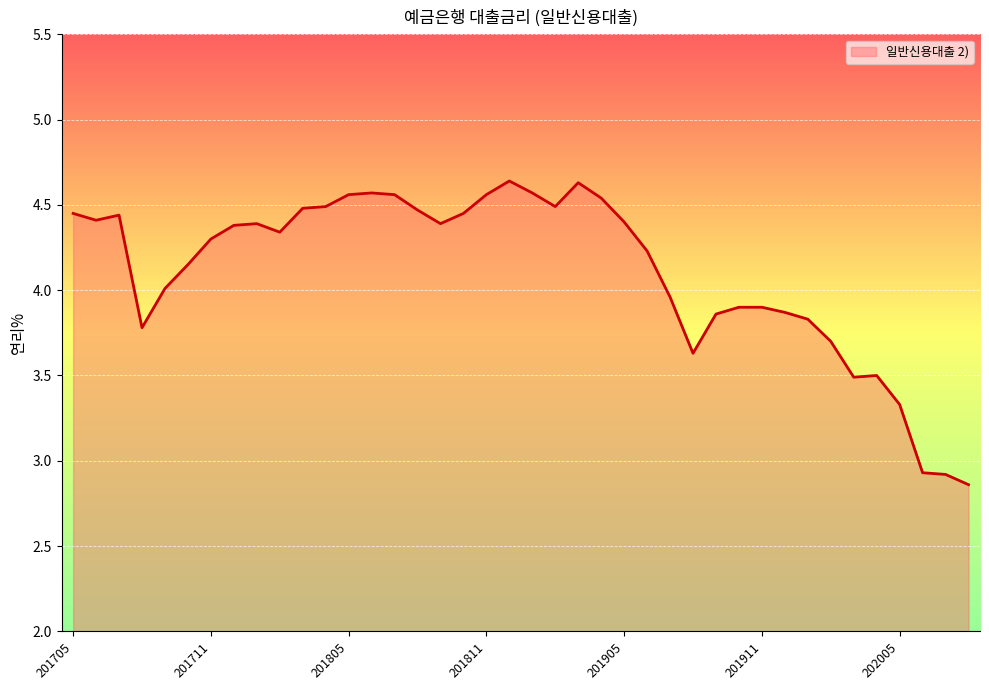

How many lines are shown in the chart?

1